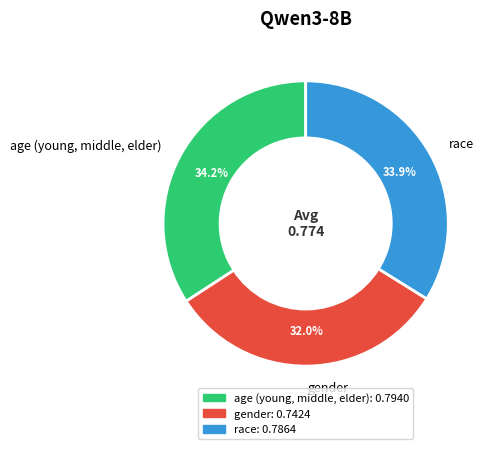

Does gender account for over 50% of the chart?

No